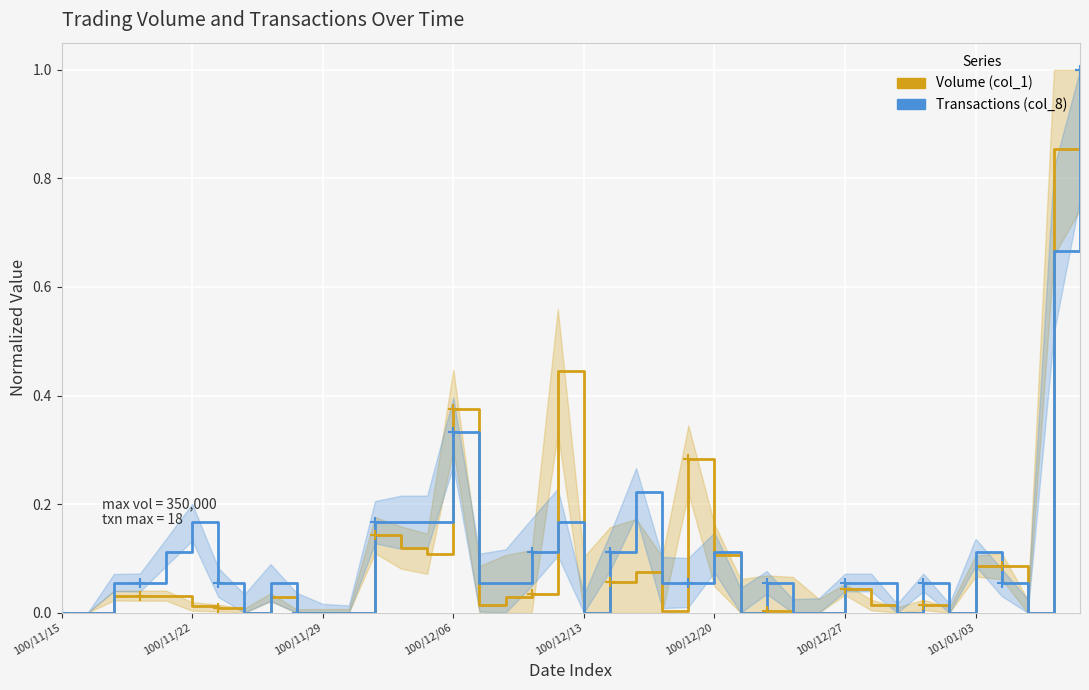

Between 32 and 37, which is larger?

32